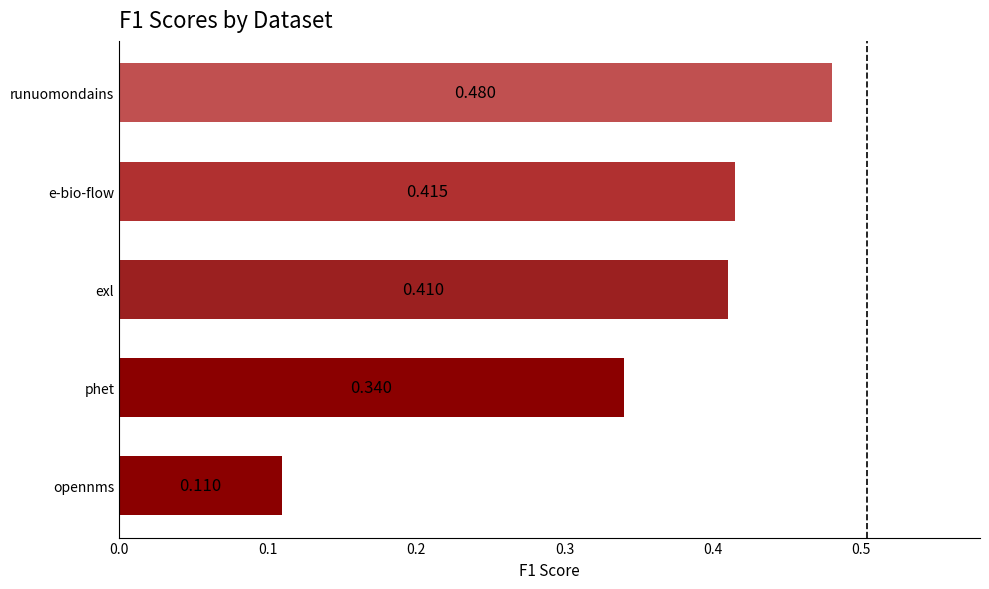

Which label corresponds to the largest value in the chart?

runuomondains